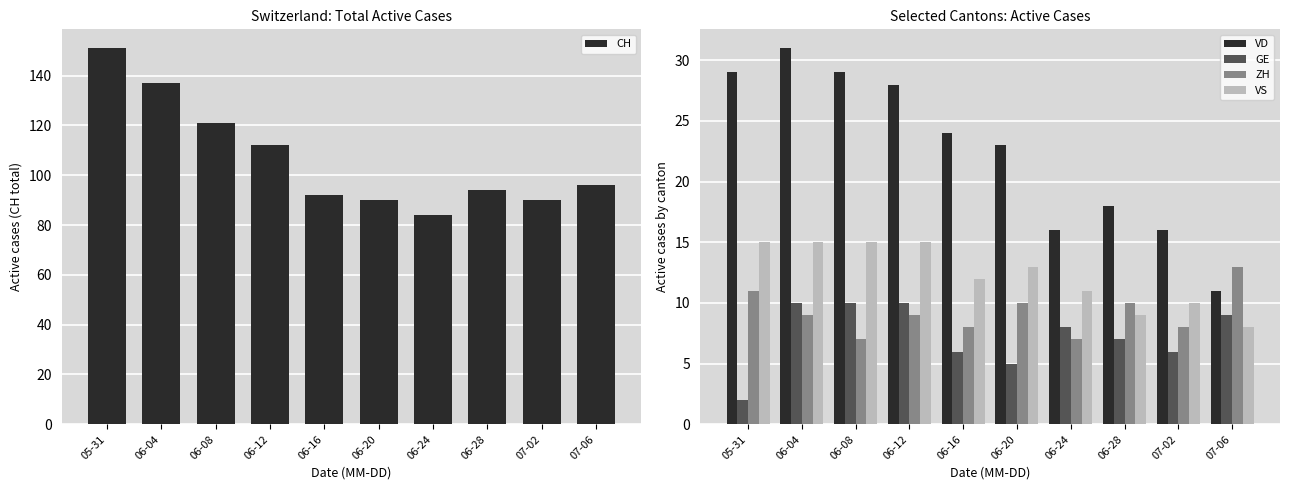

Is it true that ZH equals 14 at 06-28?

False